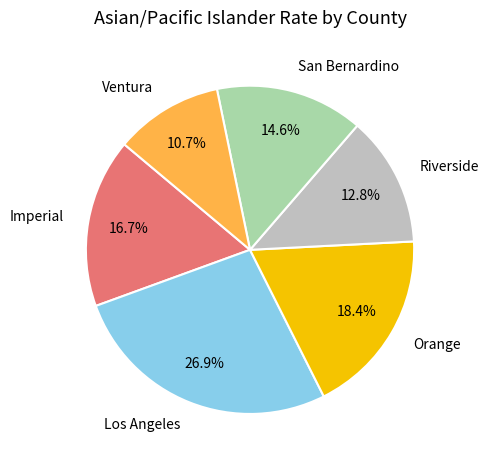

Approximately how many times larger is the value at San Bernardino compared to Imperial?

0.9